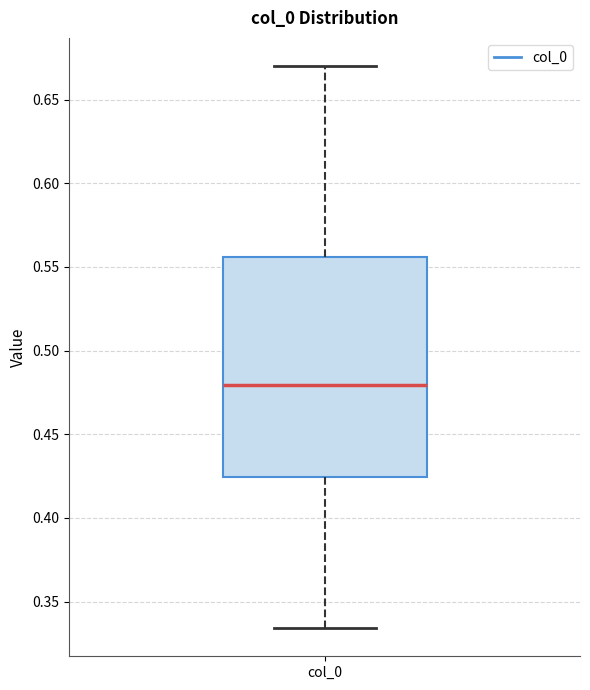

Read this box plot against the y-axis: the position of the median line, the range covered by the box, and the ends of both whiskers. The values are not printed on the chart, so give them approximately, as read against the axis.

median 0.480, box 0.425 to 0.555, whiskers 0.335 to 0.670